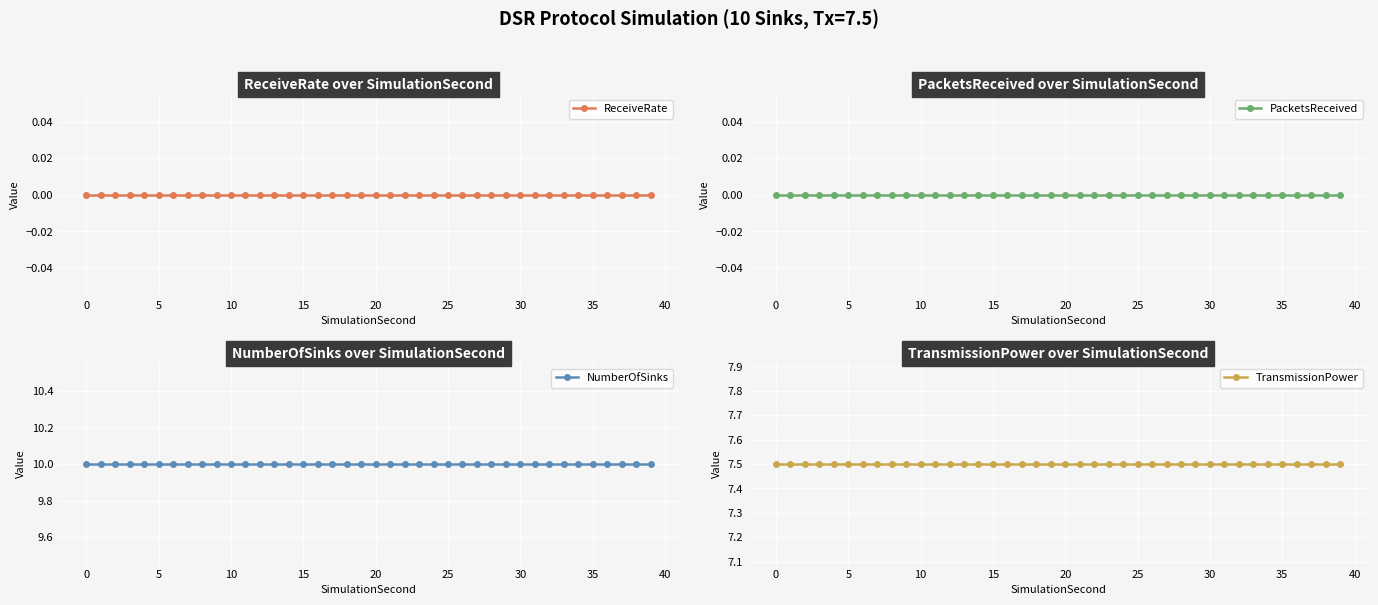

Is this an area chart (filled region under the line)?

No